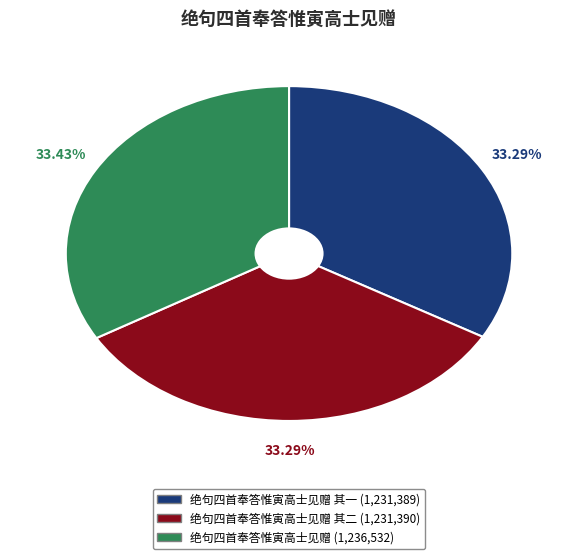

How many slices are in this pie chart?

3